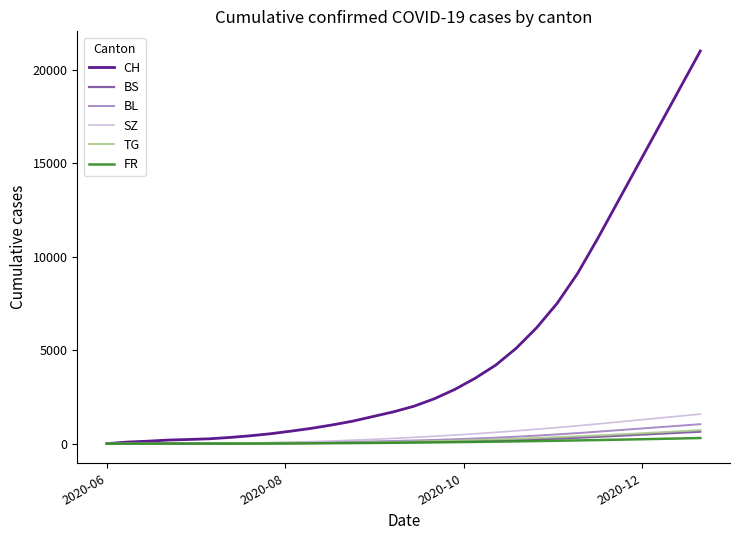

Which series has the largest total across all categories?

CH